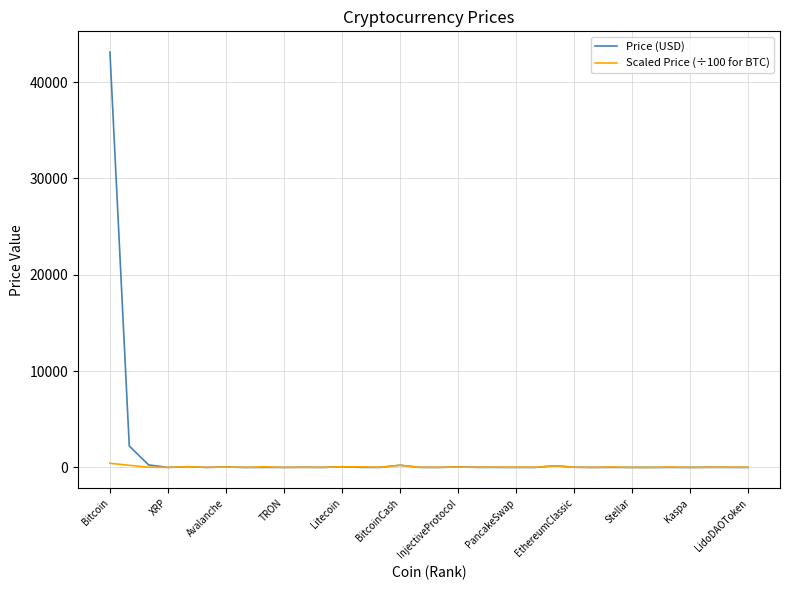

What is the greatest value displayed?

43103.7